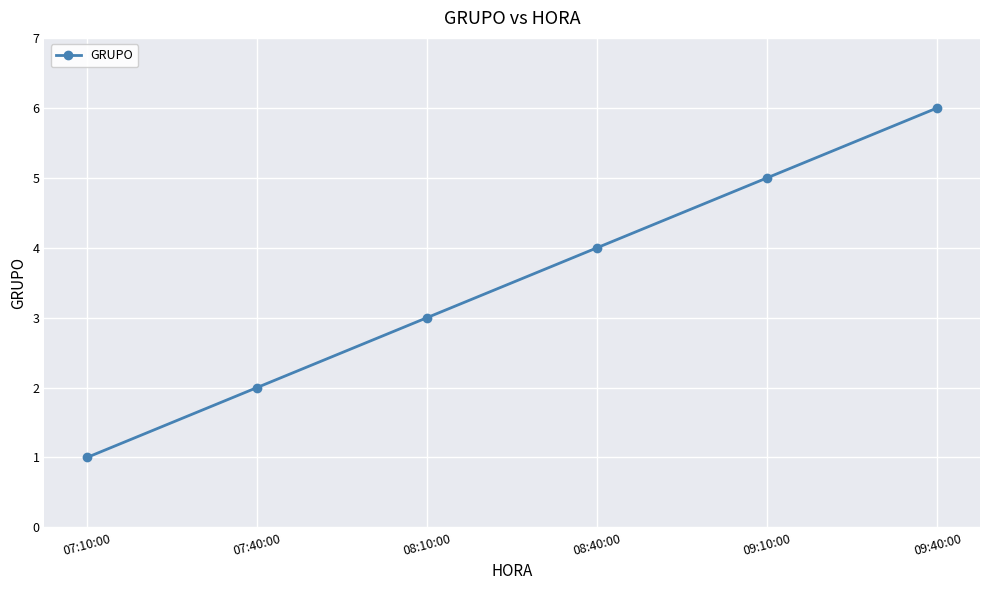

At which label is the value closest to 3?

08:10:00